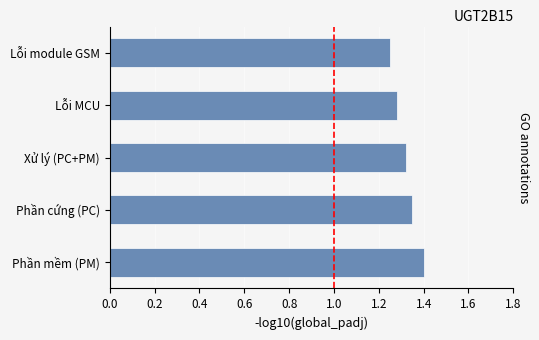

Read the value at Phần mềm (PM).

1.4